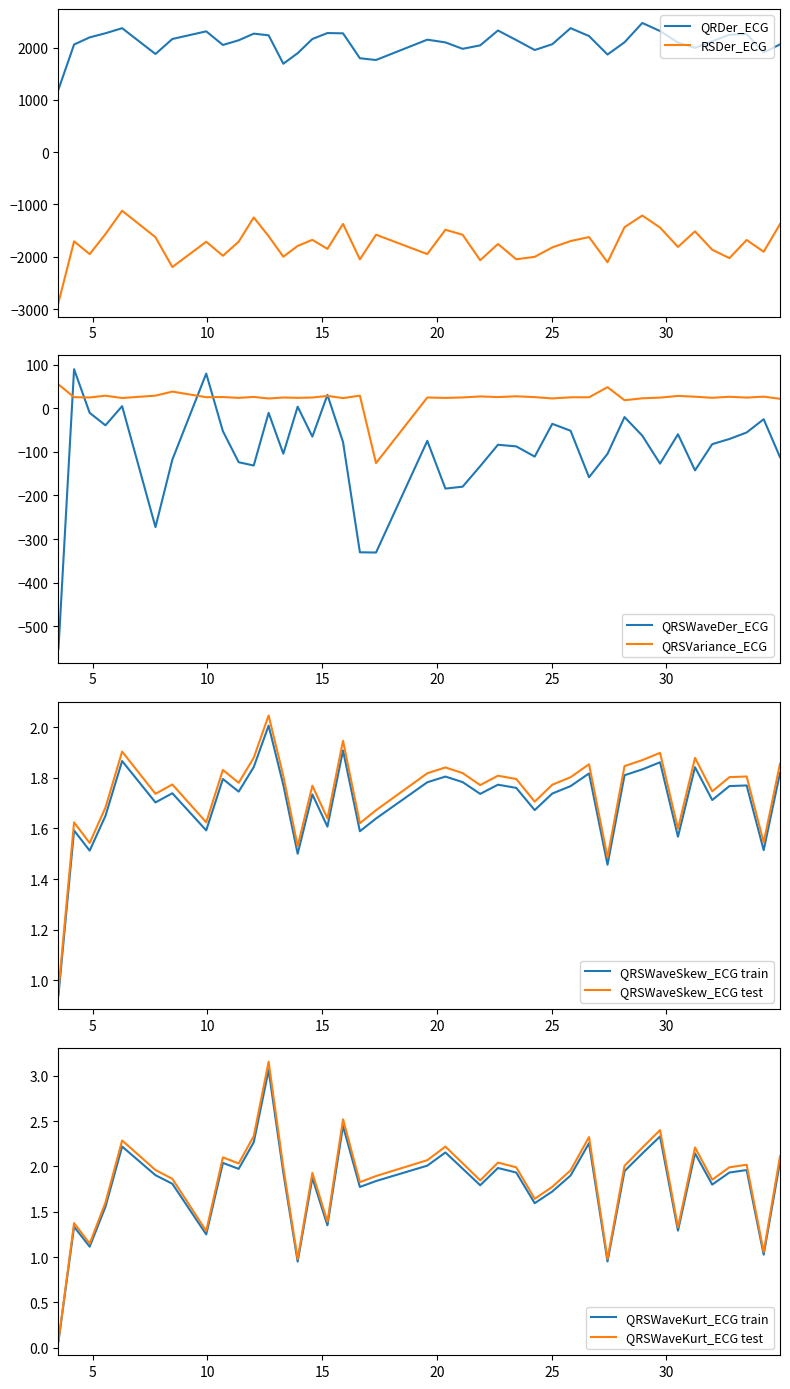

How many data points in QRSVariance_ECG are less than 25?

20